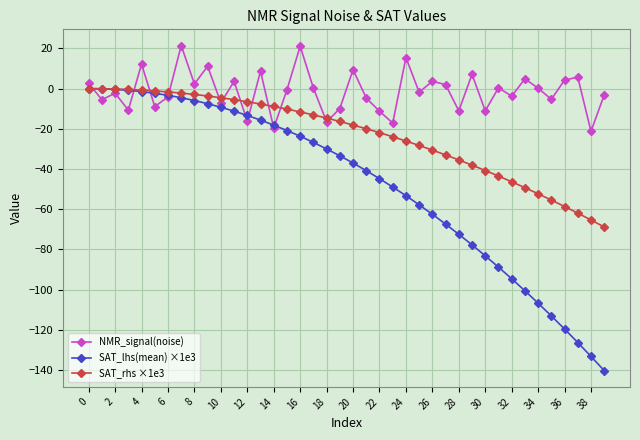

How many values in the SAT_rhs ×1e3 series exceed -16?

19